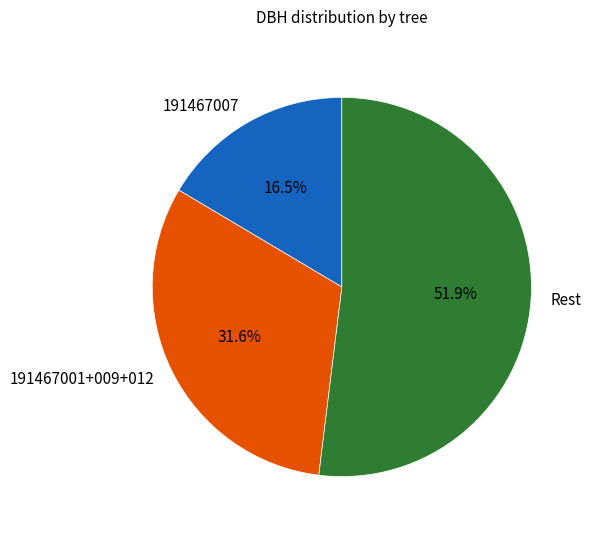

Is 191467001+009+012 the majority of the pie?

No